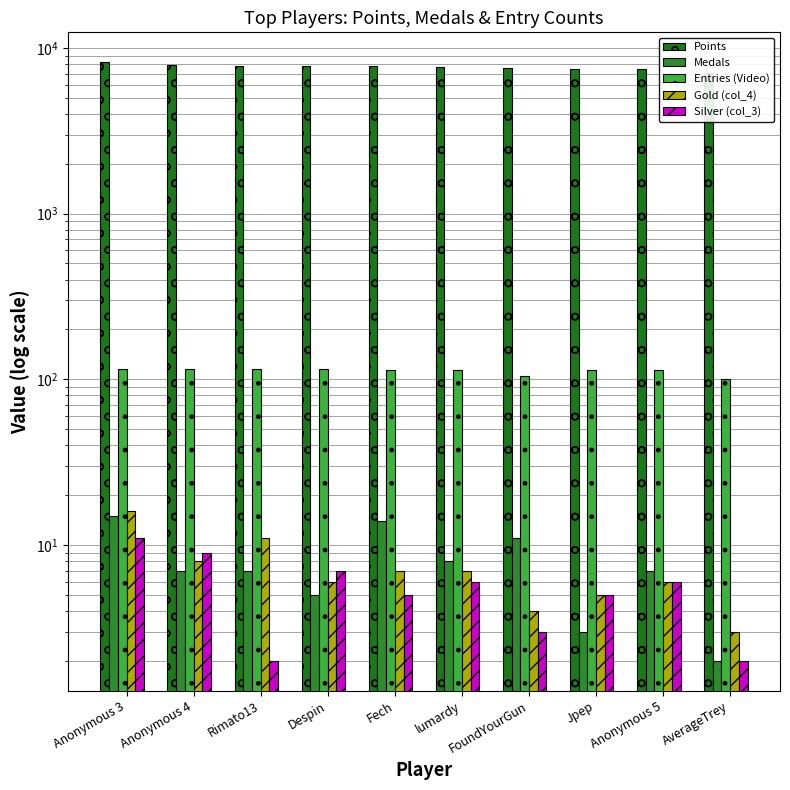

Reading right to left, what are all the values shown in this chart?

Points: 7054	7469	7470	7542	7649	7730	7747	7763	7862	8195
Medals: 2	7	3	11	8	14	5	7	7	15
Entries (Video): 100	114	114	105	114	114	115	115	116	115
Gold (col_4): 3	6	5	4	7	7	6	11	8	16
Silver (col_3): 2	6	5	3	6	5	7	2	9	11